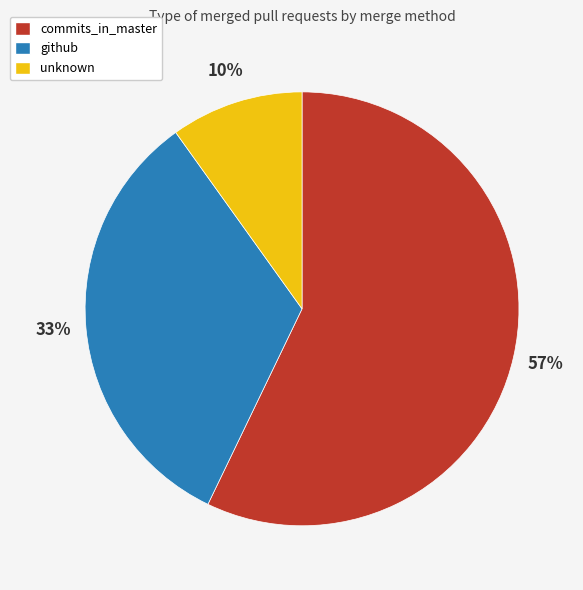

How many slices are in this pie chart?

3